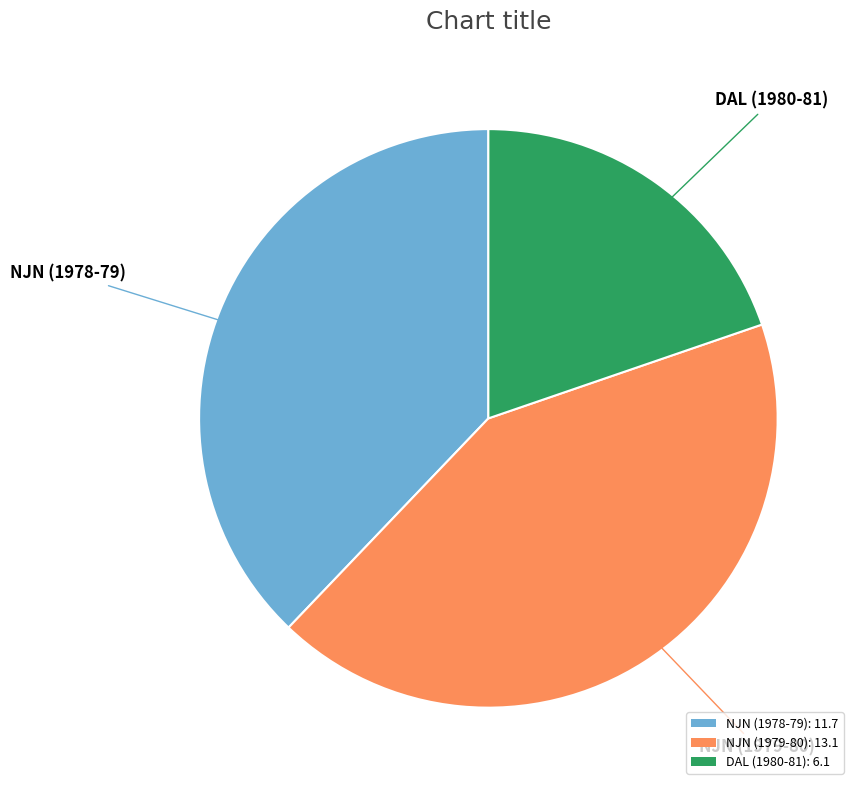

True or false: NJN (1978-79): 11.7 accounts for 38% of the total.

True